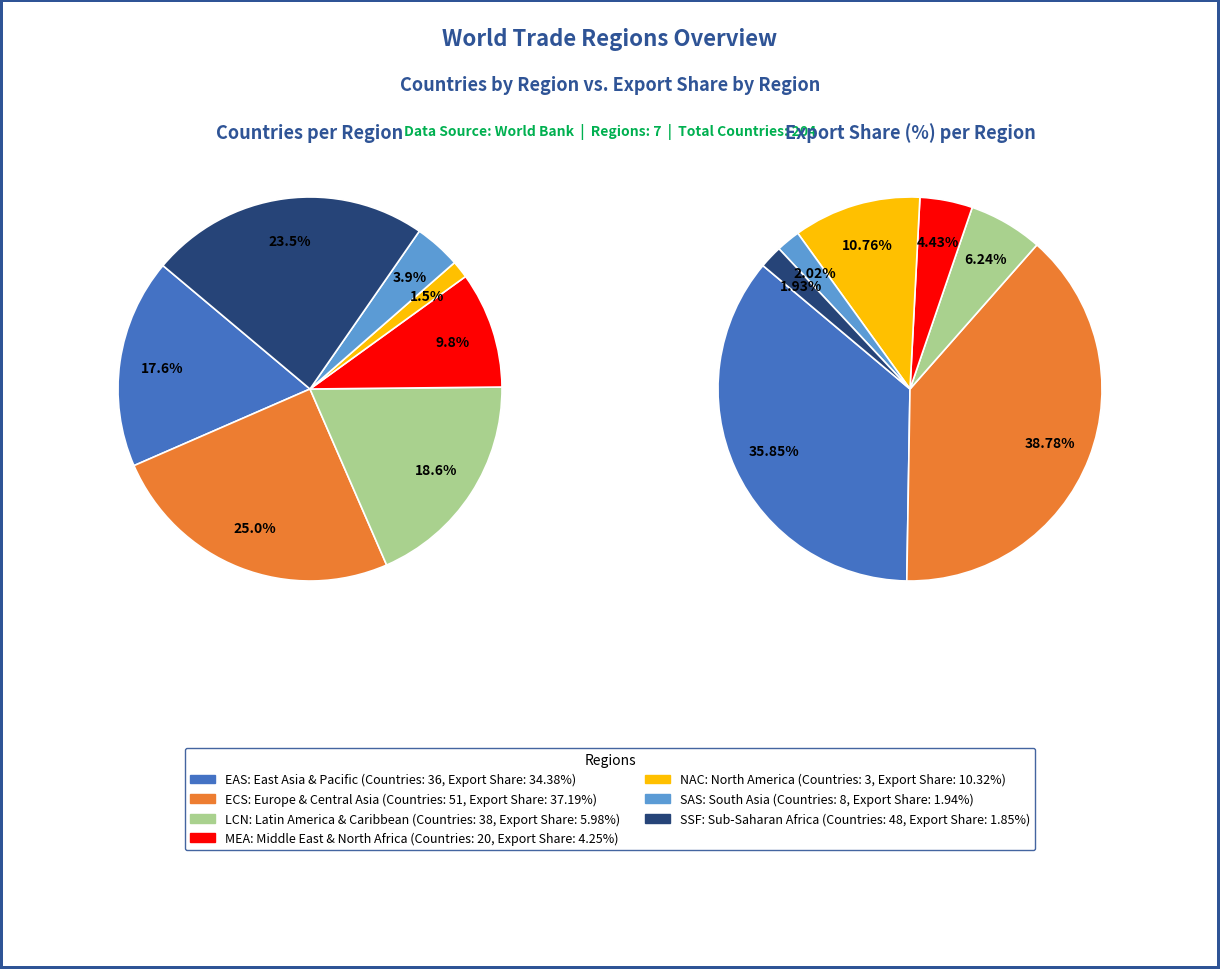

Which category has the biggest portion of the pie?

ECS